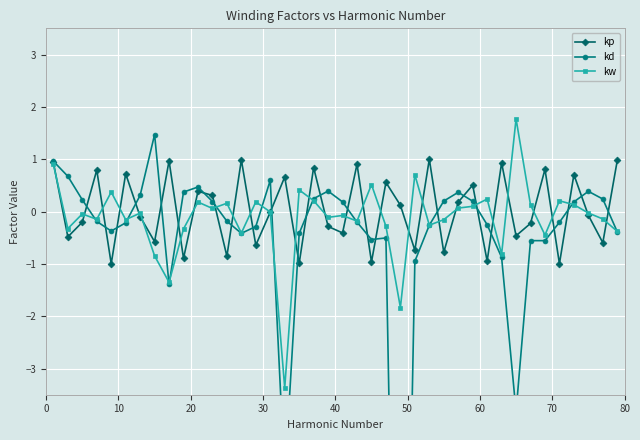

What is the lowest value of the kp series?

-1.0